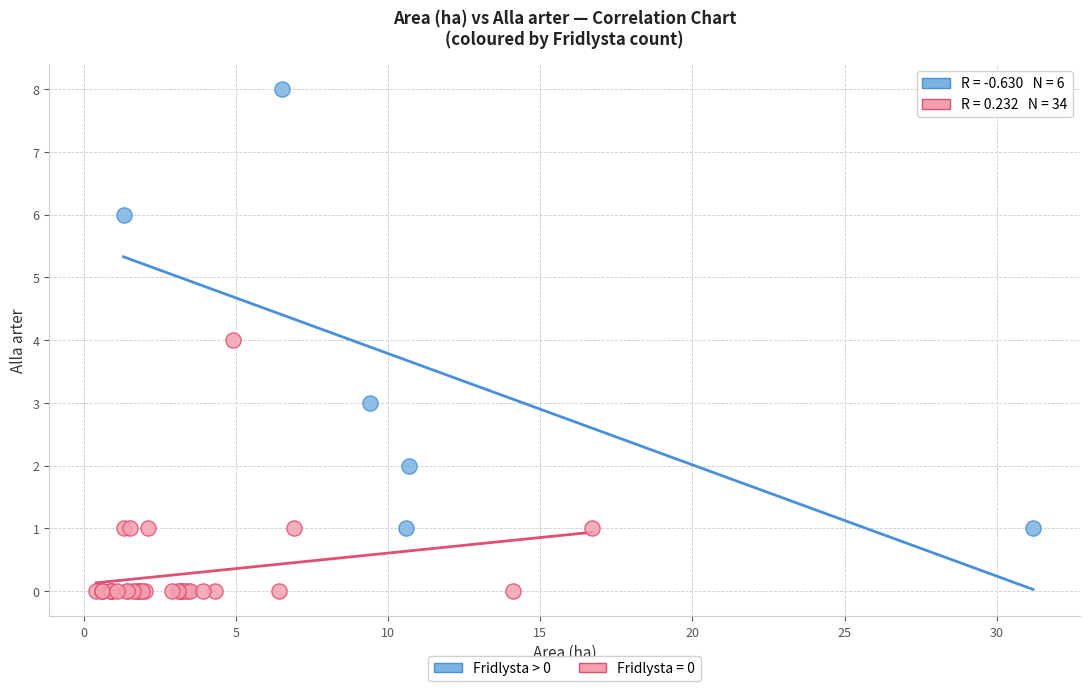

Which series reaches the maximum Y coordinate?

Fridlysta > 0